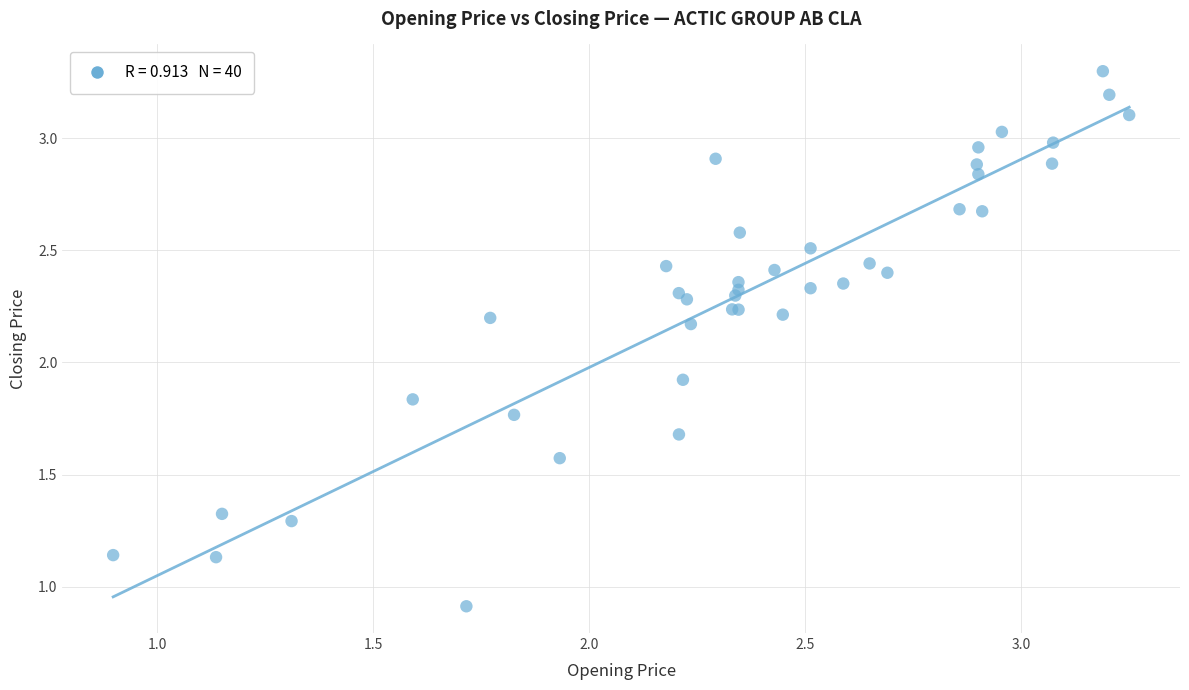

What Y value in the scatter plot is closest to 2?

1.9